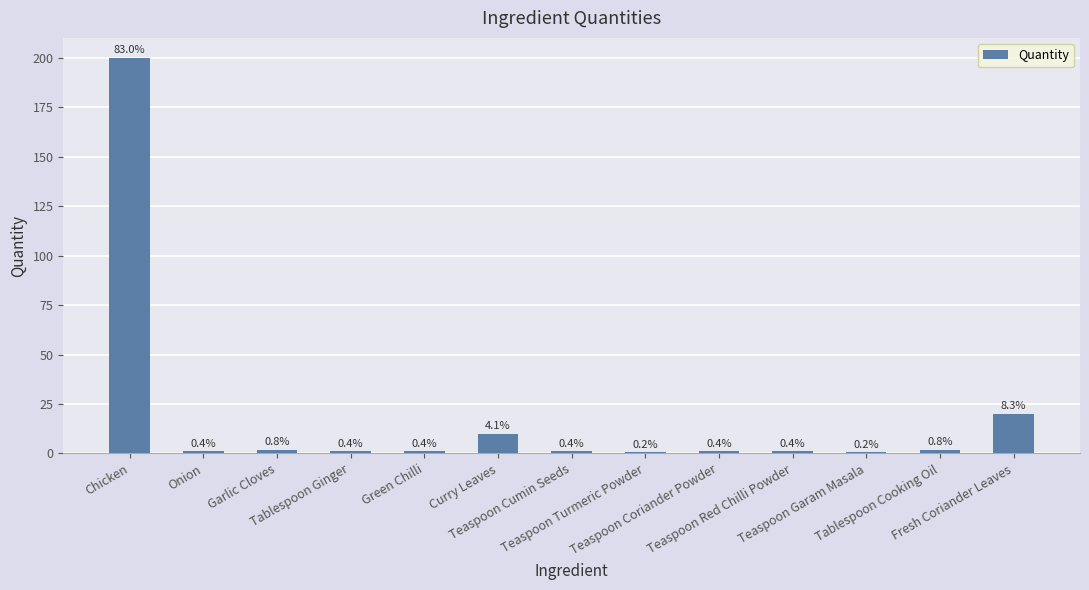

Reading left to right, transcribe all the data shown in this chart.

200.0	1.0	2.0	1.0	1.0	10.0	1.0	0.5	1.0	1.0	0.5	2.0	20.0